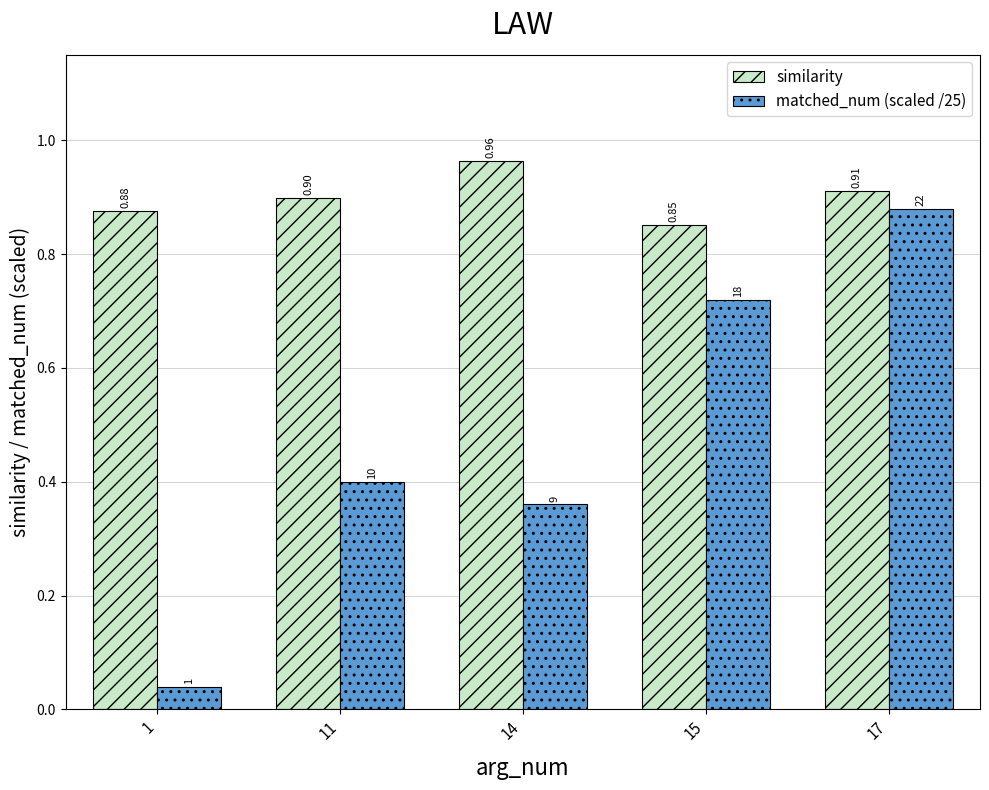

Is the value of matched_num (scaled /25) at 14 greater than the value of similarity at 1?

No